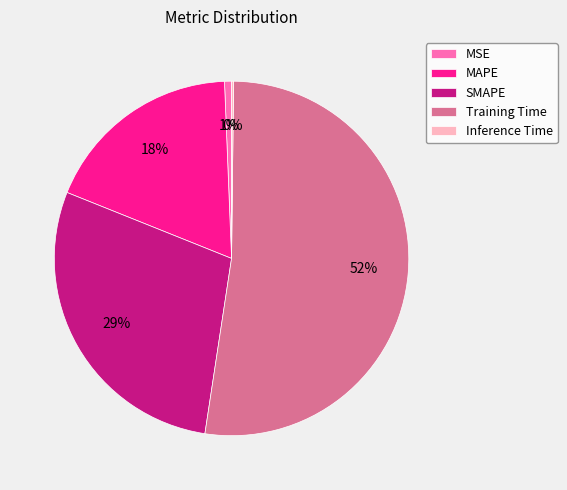

Which category has the biggest portion of the pie?

Training Time